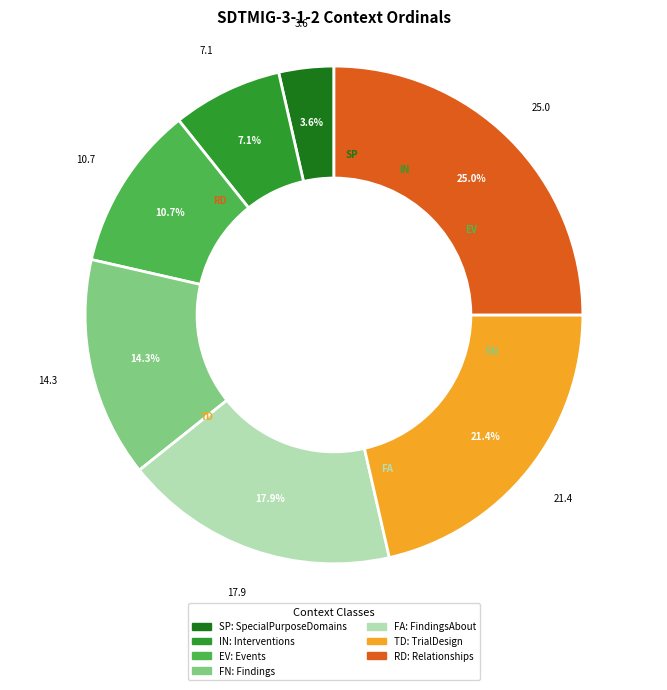

Count the number of slices in the pie.

7